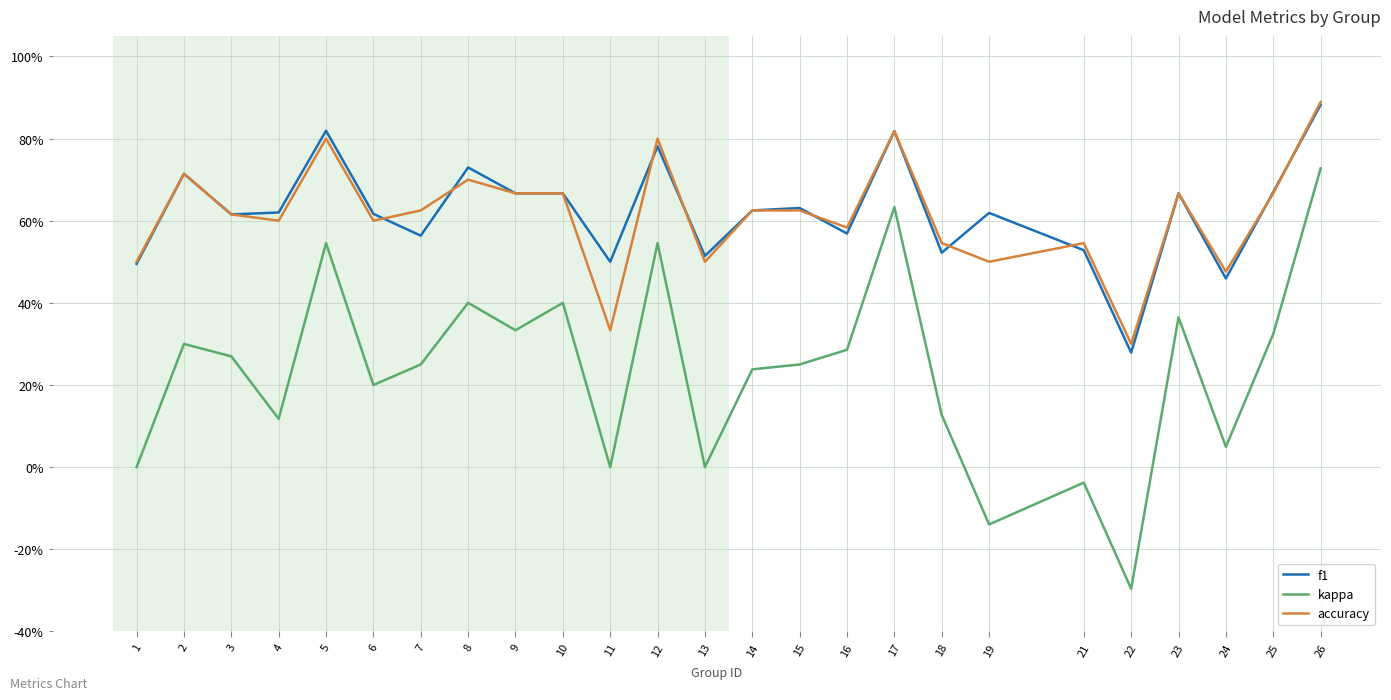

Does the chart have visible grid lines?

Yes